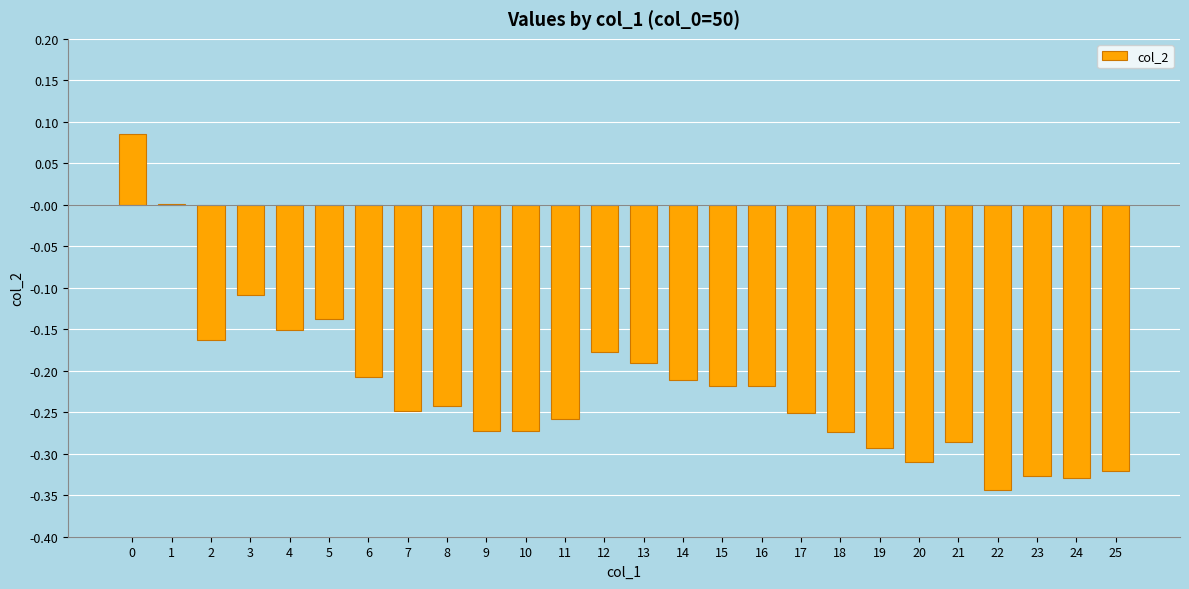

What is the sum of all values?

-5.7